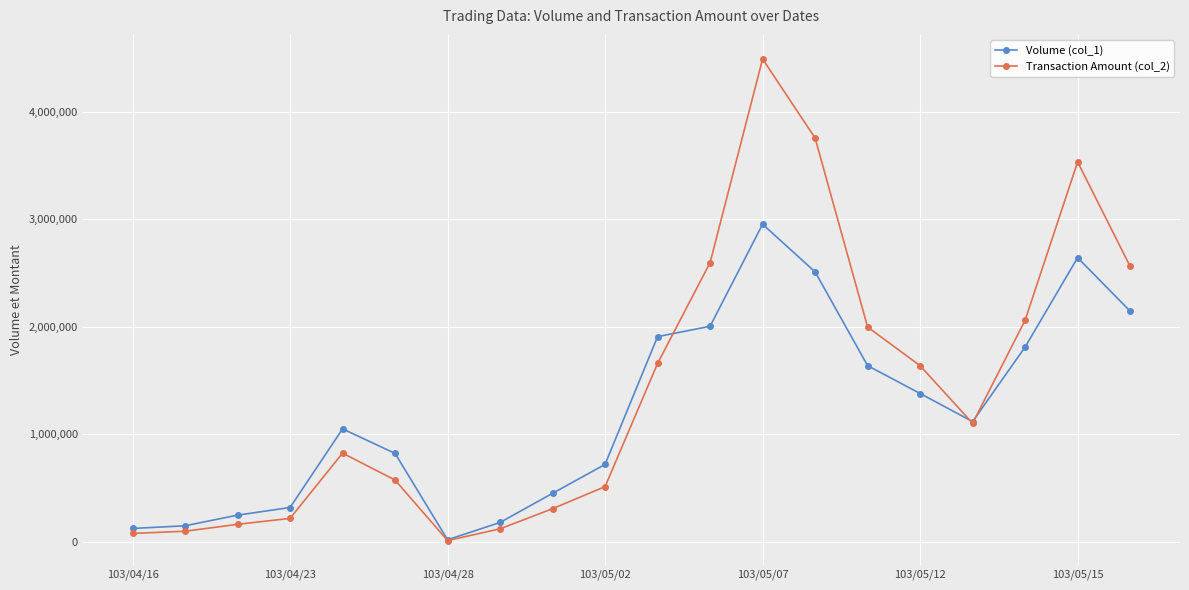

What is the difference between the maximum and minimum values in the Transaction Amount (col_2) series?

4478120